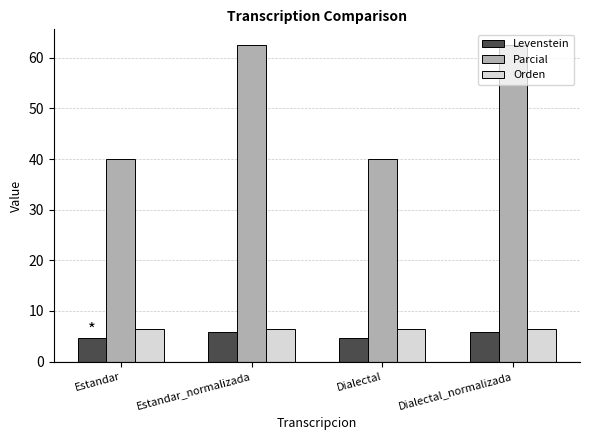

What is the label of the 2nd bar from the left?

Estandar_normalizada